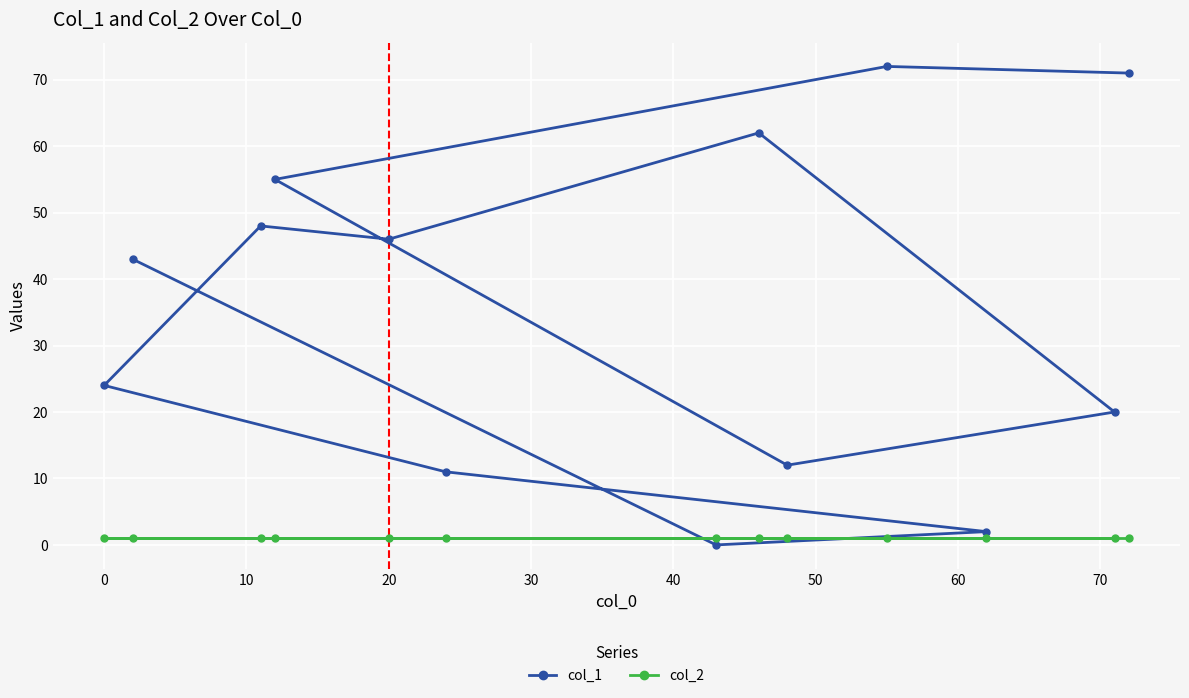

Rank the series by their maximum value, from highest to lowest.

col_1, col_2